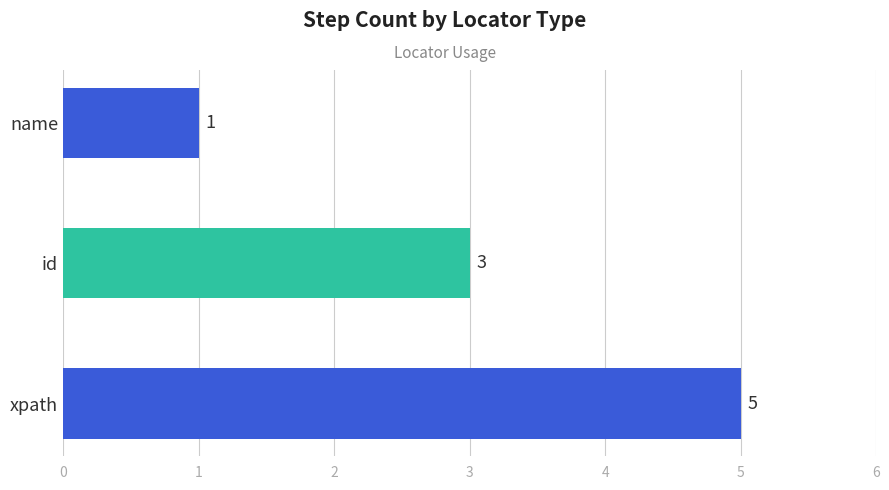

The chart shows a value of 3 at id. True or false?

True